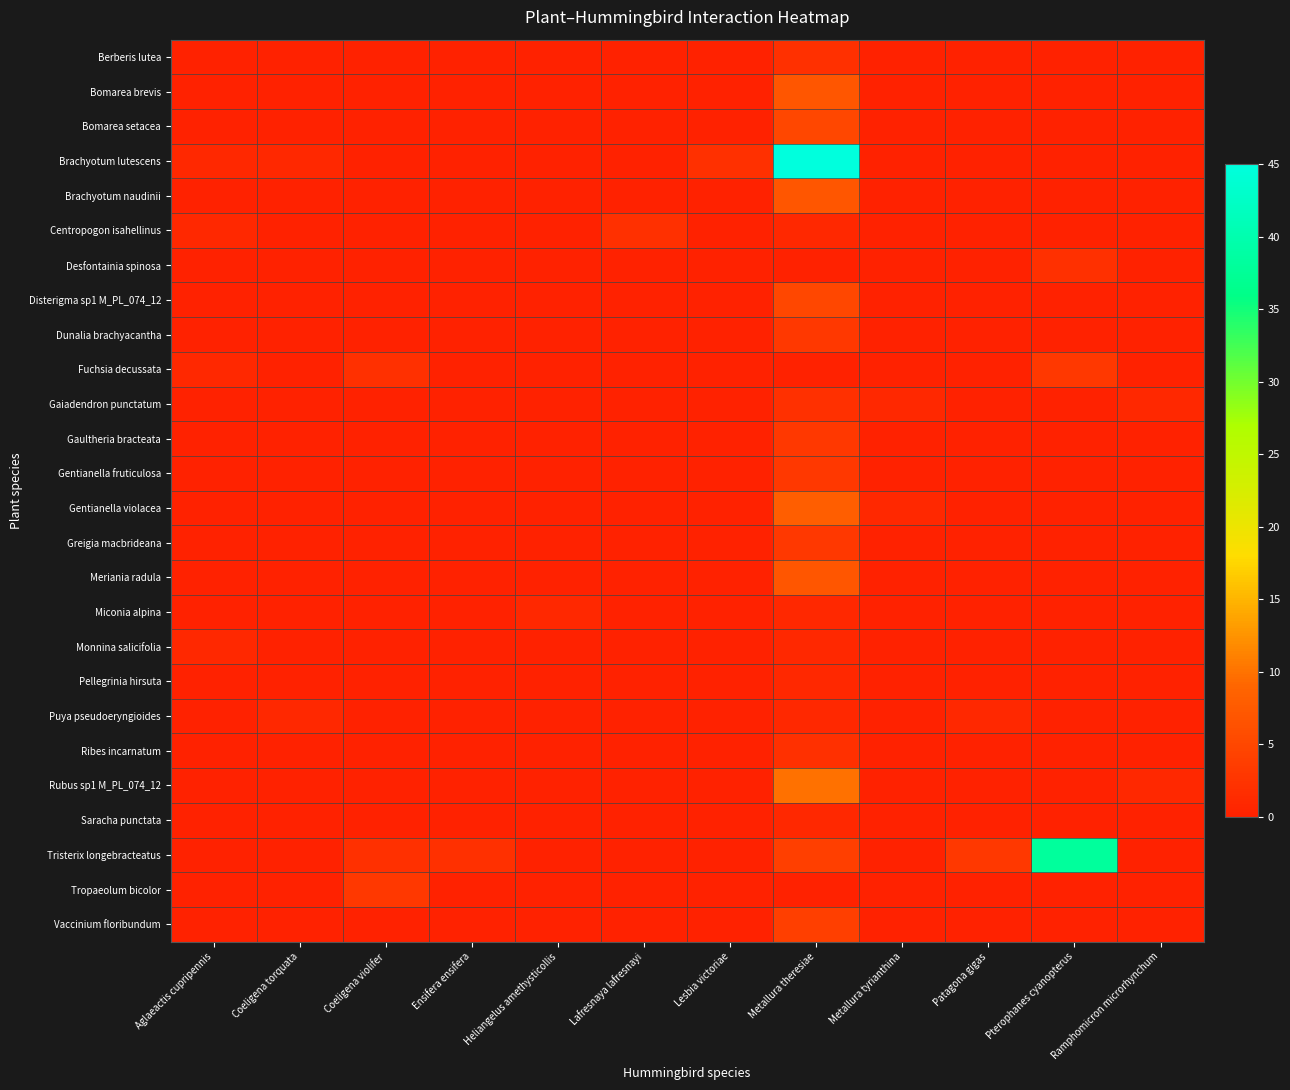

Reading left to right, transcribe all the data shown in this chart.

Berberis lutea: Aglaeactis cupripennis=0	Coeligena torquata=0	Coeligena violifer=0	Ensifera ensifera=0	Heliangelus amethysticollis=0	Lafresnaya lafresnayi=0	Lesbia victoriae=0	Metallura theresiae=2	Metallura tyrianthina=0	Patagona gigas=0	Pterophanes cyanopterus=0	Ramphomicron microrhynchum=0
Bomarea brevis: Aglaeactis cupripennis=0	Coeligena torquata=0	Coeligena violifer=0	Ensifera ensifera=0	Heliangelus amethysticollis=0	Lafresnaya lafresnayi=0	Lesbia victoriae=0	Metallura theresiae=7	Metallura tyrianthina=0	Patagona gigas=0	Pterophanes cyanopterus=0	Ramphomicron microrhynchum=0
Bomarea setacea: Aglaeactis cupripennis=0	Coeligena torquata=0	Coeligena violifer=0	Ensifera ensifera=0	Heliangelus amethysticollis=0	Lafresnaya lafresnayi=0	Lesbia victoriae=0	Metallura theresiae=5	Metallura tyrianthina=0	Patagona gigas=0	Pterophanes cyanopterus=0	Ramphomicron microrhynchum=0
Brachyotum lutescens: Aglaeactis cupripennis=1	Coeligena torquata=1	Coeligena violifer=0	Ensifera ensifera=0	Heliangelus amethysticollis=0	Lafresnaya lafresnayi=0	Lesbia victoriae=2	Metallura theresiae=45	Metallura tyrianthina=0	Patagona gigas=0	Pterophanes cyanopterus=0	Ramphomicron microrhynchum=0
Brachyotum naudinii: Aglaeactis cupripennis=0	Coeligena torquata=0	Coeligena violifer=0	Ensifera ensifera=0	Heliangelus amethysticollis=0	Lafresnaya lafresnayi=0	Lesbia victoriae=0	Metallura theresiae=7	Metallura tyrianthina=0	Patagona gigas=0	Pterophanes cyanopterus=0	Ramphomicron microrhynchum=0
Centropogon isahellinus: Aglaeactis cupripennis=1	Coeligena torquata=0	Coeligena violifer=0	Ensifera ensifera=0	Heliangelus amethysticollis=0	Lafresnaya lafresnayi=2	Lesbia victoriae=0	Metallura theresiae=1	Metallura tyrianthina=0	Patagona gigas=0	Pterophanes cyanopterus=0	Ramphomicron microrhynchum=0
Desfontainia spinosa: Aglaeactis cupripennis=0	Coeligena torquata=0	Coeligena violifer=0	Ensifera ensifera=0	Heliangelus amethysticollis=0	Lafresnaya lafresnayi=0	Lesbia victoriae=0	Metallura theresiae=0	Metallura tyrianthina=0	Patagona gigas=0	Pterophanes cyanopterus=2	Ramphomicron microrhynchum=0
Disterigma sp1 M_PL_074_12: Aglaeactis cupripennis=0	Coeligena torquata=0	Coeligena violifer=0	Ensifera ensifera=0	Heliangelus amethysticollis=0	Lafresnaya lafresnayi=0	Lesbia victoriae=0	Metallura theresiae=5	Metallura tyrianthina=0	Patagona gigas=0	Pterophanes cyanopterus=0	Ramphomicron microrhynchum=0
Dunalia brachyacantha: Aglaeactis cupripennis=0	Coeligena torquata=0	Coeligena violifer=0	Ensifera ensifera=0	Heliangelus amethysticollis=0	Lafresnaya lafresnayi=0	Lesbia victoriae=0	Metallura theresiae=3	Metallura tyrianthina=0	Patagona gigas=0	Pterophanes cyanopterus=0	Ramphomicron microrhynchum=0
Fuchsia decussata: Aglaeactis cupripennis=1	Coeligena torquata=0	Coeligena violifer=2	Ensifera ensifera=0	Heliangelus amethysticollis=0	Lafresnaya lafresnayi=0	Lesbia victoriae=0	Metallura theresiae=0	Metallura tyrianthina=0	Patagona gigas=0	Pterophanes cyanopterus=3	Ramphomicron microrhynchum=0
Gaiadendron punctatum: Aglaeactis cupripennis=0	Coeligena torquata=0	Coeligena violifer=0	Ensifera ensifera=0	Heliangelus amethysticollis=0	Lafresnaya lafresnayi=0	Lesbia victoriae=0	Metallura theresiae=2	Metallura tyrianthina=1	Patagona gigas=0	Pterophanes cyanopterus=0	Ramphomicron microrhynchum=1
Gaultheria bracteata: Aglaeactis cupripennis=0	Coeligena torquata=0	Coeligena violifer=0	Ensifera ensifera=0	Heliangelus amethysticollis=0	Lafresnaya lafresnayi=0	Lesbia victoriae=0	Metallura theresiae=3	Metallura tyrianthina=0	Patagona gigas=0	Pterophanes cyanopterus=0	Ramphomicron microrhynchum=0
Gentianella fruticulosa: Aglaeactis cupripennis=0	Coeligena torquata=0	Coeligena violifer=0	Ensifera ensifera=0	Heliangelus amethysticollis=0	Lafresnaya lafresnayi=0	Lesbia victoriae=0	Metallura theresiae=3	Metallura tyrianthina=0	Patagona gigas=0	Pterophanes cyanopterus=0	Ramphomicron microrhynchum=0
Gentianella violacea: Aglaeactis cupripennis=0	Coeligena torquata=0	Coeligena violifer=0	Ensifera ensifera=0	Heliangelus amethysticollis=0	Lafresnaya lafresnayi=0	Lesbia victoriae=0	Metallura theresiae=8	Metallura tyrianthina=1	Patagona gigas=0	Pterophanes cyanopterus=0	Ramphomicron microrhynchum=0
Greigia macbrideana: Aglaeactis cupripennis=0	Coeligena torquata=0	Coeligena violifer=0	Ensifera ensifera=0	Heliangelus amethysticollis=0	Lafresnaya lafresnayi=0	Lesbia victoriae=0	Metallura theresiae=3	Metallura tyrianthina=0	Patagona gigas=0	Pterophanes cyanopterus=0	Ramphomicron microrhynchum=0
Meriania radula: Aglaeactis cupripennis=0	Coeligena torquata=0	Coeligena violifer=0	Ensifera ensifera=0	Heliangelus amethysticollis=0	Lafresnaya lafresnayi=0	Lesbia victoriae=0	Metallura theresiae=7	Metallura tyrianthina=0	Patagona gigas=0	Pterophanes cyanopterus=0	Ramphomicron microrhynchum=0
Miconia alpina: Aglaeactis cupripennis=0	Coeligena torquata=0	Coeligena violifer=0	Ensifera ensifera=0	Heliangelus amethysticollis=1	Lafresnaya lafresnayi=0	Lesbia victoriae=0	Metallura theresiae=1	Metallura tyrianthina=0	Patagona gigas=0	Pterophanes cyanopterus=0	Ramphomicron microrhynchum=0
Monnina salicifolia: Aglaeactis cupripennis=1	Coeligena torquata=0	Coeligena violifer=0	Ensifera ensifera=0	Heliangelus amethysticollis=0	Lafresnaya lafresnayi=0	Lesbia victoriae=0	Metallura theresiae=1	Metallura tyrianthina=0	Patagona gigas=0	Pterophanes cyanopterus=0	Ramphomicron microrhynchum=0
Pellegrinia hirsuta: Aglaeactis cupripennis=0	Coeligena torquata=0	Coeligena violifer=0	Ensifera ensifera=0	Heliangelus amethysticollis=0	Lafresnaya lafresnayi=0	Lesbia victoriae=0	Metallura theresiae=1	Metallura tyrianthina=0	Patagona gigas=0	Pterophanes cyanopterus=0	Ramphomicron microrhynchum=0
Puya pseudoeryngioides: Aglaeactis cupripennis=0	Coeligena torquata=1	Coeligena violifer=0	Ensifera ensifera=0	Heliangelus amethysticollis=0	Lafresnaya lafresnayi=0	Lesbia victoriae=0	Metallura theresiae=1	Metallura tyrianthina=0	Patagona gigas=1	Pterophanes cyanopterus=0	Ramphomicron microrhynchum=0
Ribes incarnatum: Aglaeactis cupripennis=0	Coeligena torquata=0	Coeligena violifer=0	Ensifera ensifera=0	Heliangelus amethysticollis=0	Lafresnaya lafresnayi=0	Lesbia victoriae=0	Metallura theresiae=2	Metallura tyrianthina=0	Patagona gigas=0	Pterophanes cyanopterus=0	Ramphomicron microrhynchum=0
Rubus sp1 M_PL_074_12: Aglaeactis cupripennis=0	Coeligena torquata=0	Coeligena violifer=0	Ensifera ensifera=0	Heliangelus amethysticollis=0	Lafresnaya lafresnayi=0	Lesbia victoriae=0	Metallura theresiae=10	Metallura tyrianthina=0	Patagona gigas=0	Pterophanes cyanopterus=0	Ramphomicron microrhynchum=1
Saracha punctata: Aglaeactis cupripennis=0	Coeligena torquata=0	Coeligena violifer=0	Ensifera ensifera=0	Heliangelus amethysticollis=0	Lafresnaya lafresnayi=0	Lesbia victoriae=0	Metallura theresiae=1	Metallura tyrianthina=0	Patagona gigas=0	Pterophanes cyanopterus=0	Ramphomicron microrhynchum=0
Tristerix longebracteatus: Aglaeactis cupripennis=0	Coeligena torquata=0	Coeligena violifer=2	Ensifera ensifera=2	Heliangelus amethysticollis=0	Lafresnaya lafresnayi=0	Lesbia victoriae=0	Metallura theresiae=4	Metallura tyrianthina=0	Patagona gigas=3	Pterophanes cyanopterus=38	Ramphomicron microrhynchum=0
Tropaeolum bicolor: Aglaeactis cupripennis=0	Coeligena torquata=0	Coeligena violifer=3	Ensifera ensifera=0	Heliangelus amethysticollis=0	Lafresnaya lafresnayi=0	Lesbia victoriae=0	Metallura theresiae=0	Metallura tyrianthina=0	Patagona gigas=0	Pterophanes cyanopterus=0	Ramphomicron microrhynchum=0
Vaccinium floribundum: Aglaeactis cupripennis=0	Coeligena torquata=0	Coeligena violifer=0	Ensifera ensifera=0	Heliangelus amethysticollis=0	Lafresnaya lafresnayi=0	Lesbia victoriae=0	Metallura theresiae=4	Metallura tyrianthina=0	Patagona gigas=0	Pterophanes cyanopterus=0	Ramphomicron microrhynchum=0